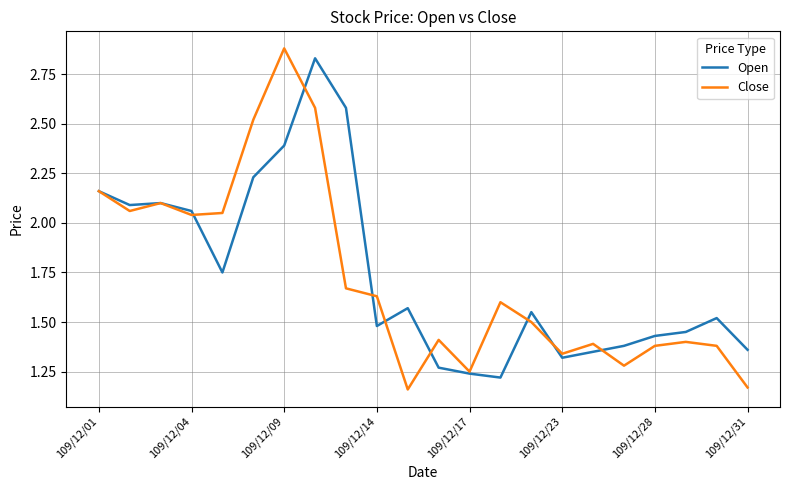

In Open, how many points are higher than both neighbors (excluding endpoints)?

5